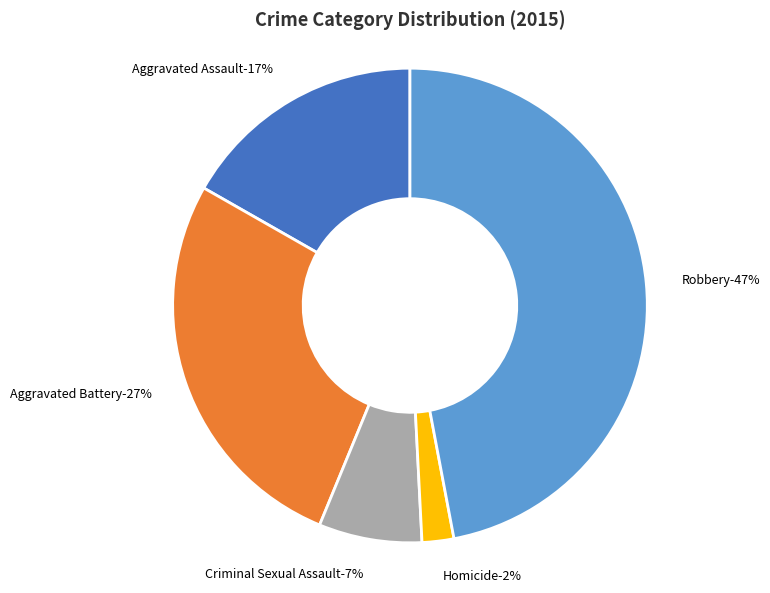

The Homicide slice represents 2% of the pie. True or false?

True